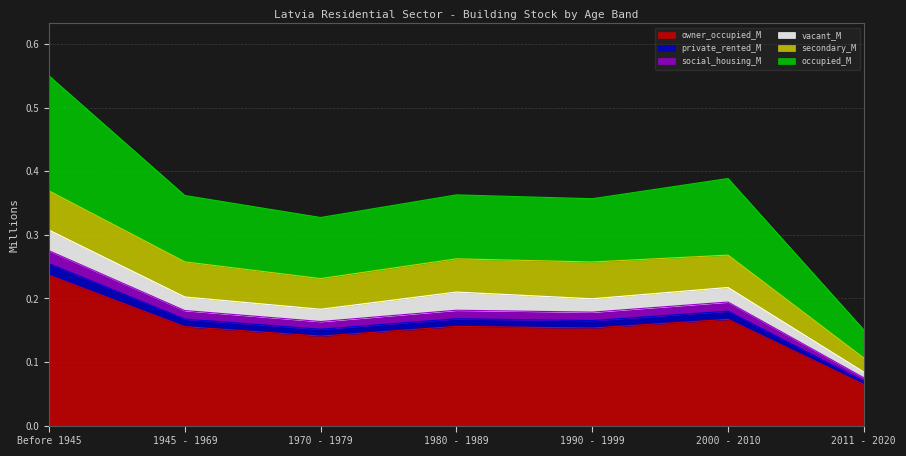

What position from the right is 2000 - 2010?

2